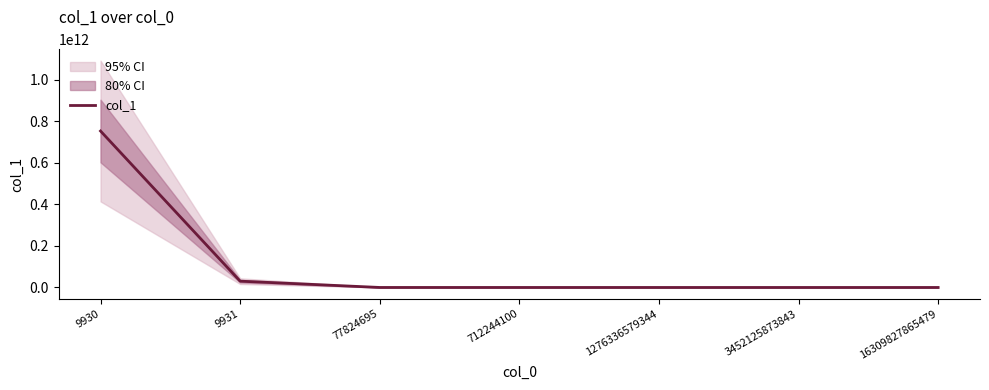

What is the difference between the values at 16309827865479 and 3452125873843?

9249